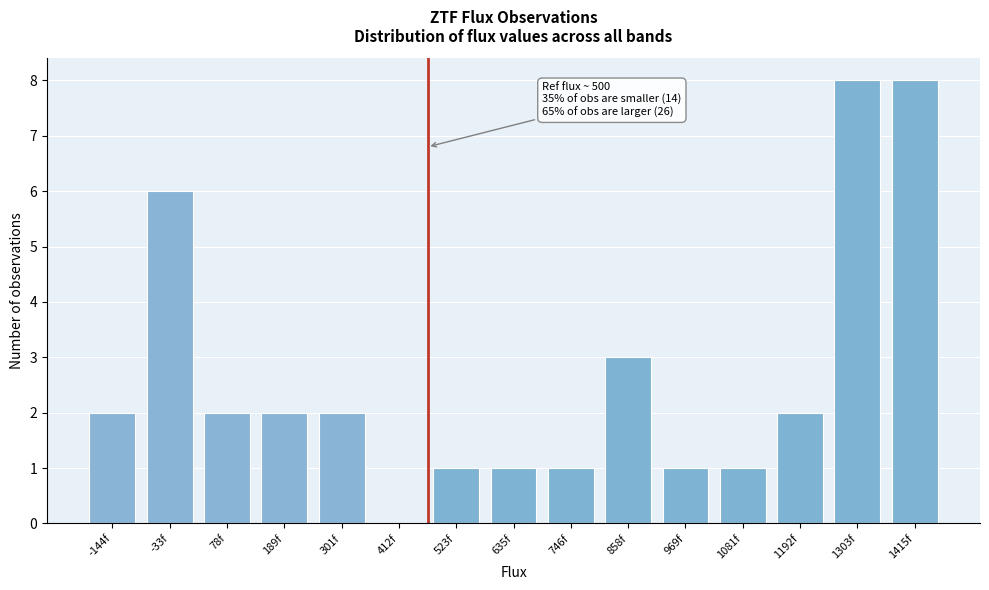

Reading left to right, extract all data points from this chart.

-144f=2	-33f=6	78f=2	189f=2	301f=2	412f=0	523f=1	635f=1	746f=1	858f=3	969f=1	1081f=1	1192f=2	1303f=8	1415f=8